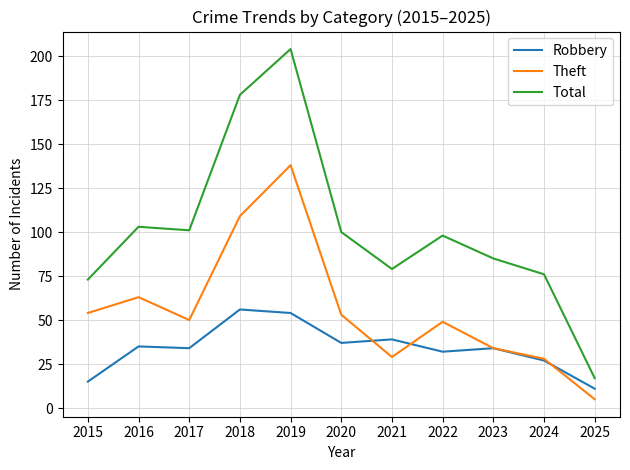

Which series has the largest range (max minus min)?

Total